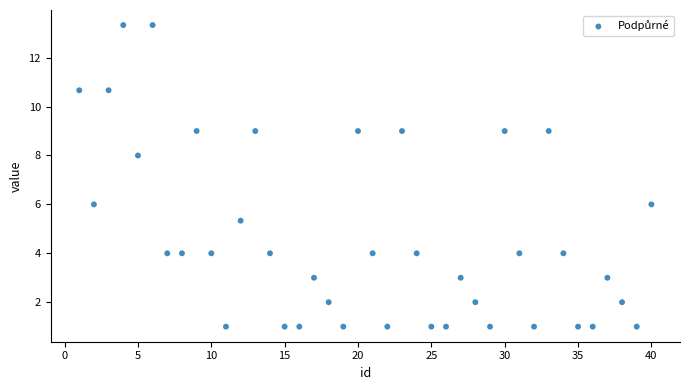

What is the range of X values (max minus min)?

39.0